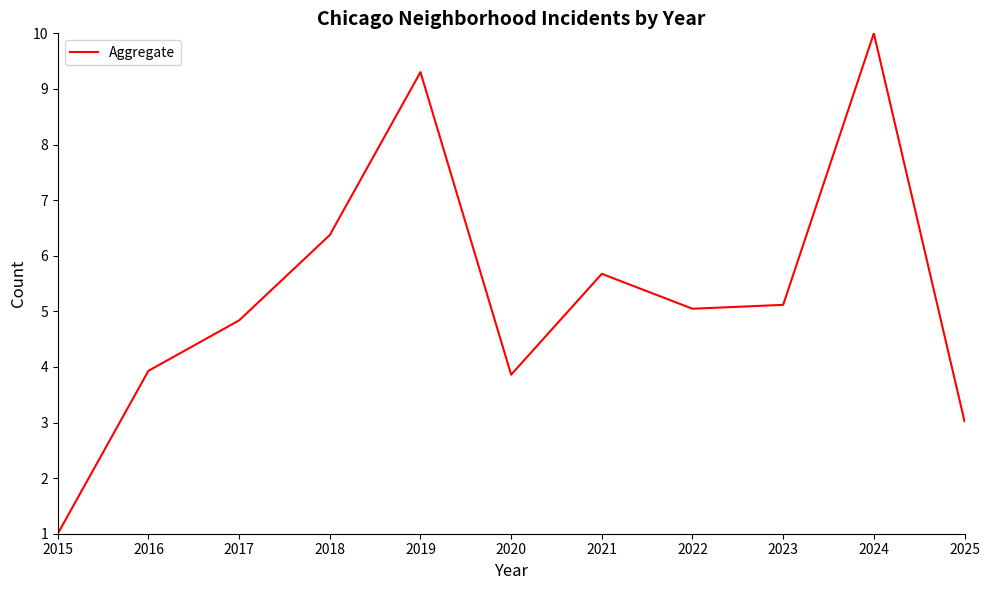

True or false: the data shows 5.1 at 2023.

True